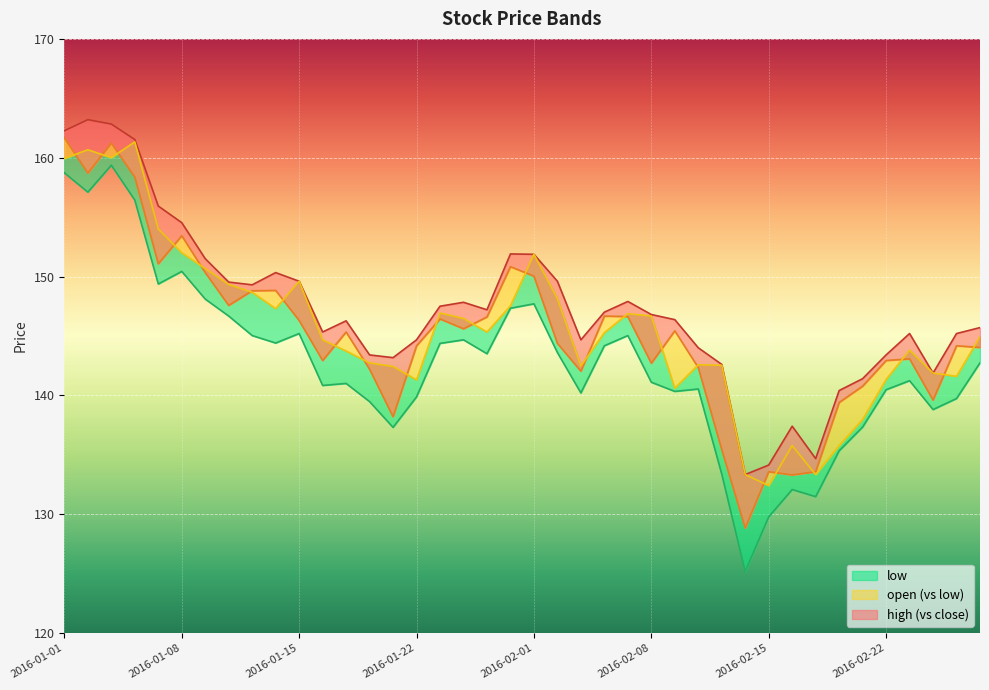

Reading left to right, transcribe all the data shown in this chart.

high: 2016-01-01=162.3	2016-01-04=163.2	2016-01-05=162.8	2016-01-06=161.5	2016-01-07=155.9	2016-01-08=154.5	2016-01-11=151.5	2016-01-12=149.5	2016-01-13=149.3	2016-01-14=150.3	2016-01-15=149.6	2016-01-18=145.3	2016-01-19=146.3	2016-01-20=143.4	2016-01-21=143.2	2016-01-22=144.7	2016-01-25=147.5	2016-01-27=147.8	2016-01-28=147.2	2016-01-29=151.9	2016-02-01=151.9	2016-02-02=149.6	2016-02-03=144.7	2016-02-04=147.0	2016-02-05=147.9	2016-02-08=146.8	2016-02-09=146.4	2016-02-10=144.0	2016-02-11=142.6	2016-02-12=133.3	2016-02-15=134.1	2016-02-16=137.4	2016-02-17=134.7	2016-02-18=140.4	2016-02-19=141.4	2016-02-22=143.4	2016-02-23=145.2	2016-02-24=141.9	2016-02-25=145.2	2016-02-26=145.7
close: 2016-01-01=161.7	2016-01-04=158.7	2016-01-05=161.2	2016-01-06=158.4	2016-01-07=151.1	2016-01-08=153.4	2016-01-11=150.3	2016-01-12=147.6	2016-01-13=148.8	2016-01-14=148.8	2016-01-15=146.3	2016-01-18=142.9	2016-01-19=145.3	2016-01-20=142.2	2016-01-21=138.2	2016-01-22=144.2	2016-01-25=146.4	2016-01-27=145.6	2016-01-28=146.6	2016-01-29=150.8	2016-02-01=150.0	2016-02-02=144.4	2016-02-03=142.0	2016-02-04=146.7	2016-02-05=146.6	2016-02-08=142.7	2016-02-09=145.4	2016-02-10=142.3	2016-02-11=135.4	2016-02-12=128.8	2016-02-15=133.6	2016-02-16=133.3	2016-02-17=133.6	2016-02-18=139.4	2016-02-19=140.8	2016-02-22=142.9	2016-02-23=143.1	2016-02-24=139.6	2016-02-25=144.2	2016-02-26=144.0
open: 2016-01-01=159.9	2016-01-04=160.7	2016-01-05=160.0	2016-01-06=161.3	2016-01-07=154.0	2016-01-08=152.0	2016-01-11=150.7	2016-01-12=149.3	2016-01-13=148.7	2016-01-14=147.3	2016-01-15=149.6	2016-01-18=144.7	2016-01-19=143.7	2016-01-20=142.7	2016-01-21=142.4	2016-01-22=141.3	2016-01-25=146.9	2016-01-27=146.5	2016-01-28=145.3	2016-01-29=147.5	2016-02-01=151.9	2016-02-02=148.1	2016-02-03=142.5	2016-02-04=145.3	2016-02-05=146.9	2016-02-08=146.7	2016-02-09=140.6	2016-02-10=142.6	2016-02-11=142.5	2016-02-12=133.3	2016-02-15=132.4	2016-02-16=135.8	2016-02-17=133.3	2016-02-18=135.8	2016-02-19=138.0	2016-02-22=141.3	2016-02-23=143.8	2016-02-24=141.9	2016-02-25=141.6	2016-02-26=144.9
low: 2016-01-01=158.7	2016-01-04=157.1	2016-01-05=159.4	2016-01-06=156.4	2016-01-07=149.4	2016-01-08=150.4	2016-01-11=148.1	2016-01-12=146.7	2016-01-13=145.0	2016-01-14=144.4	2016-01-15=145.2	2016-01-18=140.8	2016-01-19=141.0	2016-01-20=139.5	2016-01-21=137.3	2016-01-22=139.9	2016-01-25=144.4	2016-01-27=144.7	2016-01-28=143.5	2016-01-29=147.3	2016-02-01=147.7	2016-02-02=143.6	2016-02-03=140.2	2016-02-04=144.2	2016-02-05=145.0	2016-02-08=141.1	2016-02-09=140.3	2016-02-10=140.5	2016-02-11=133.4	2016-02-12=125.2	2016-02-15=129.8	2016-02-16=132.1	2016-02-17=131.5	2016-02-18=135.3	2016-02-19=137.3	2016-02-22=140.5	2016-02-23=141.2	2016-02-24=138.8	2016-02-25=139.7	2016-02-26=142.7